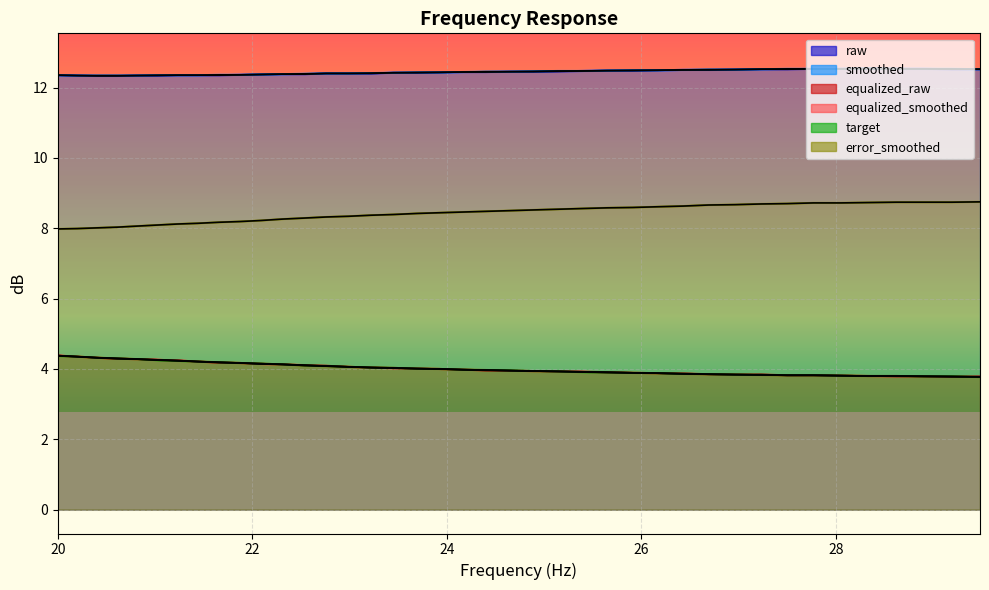

Which series has the widest spread of values?

error_smoothed